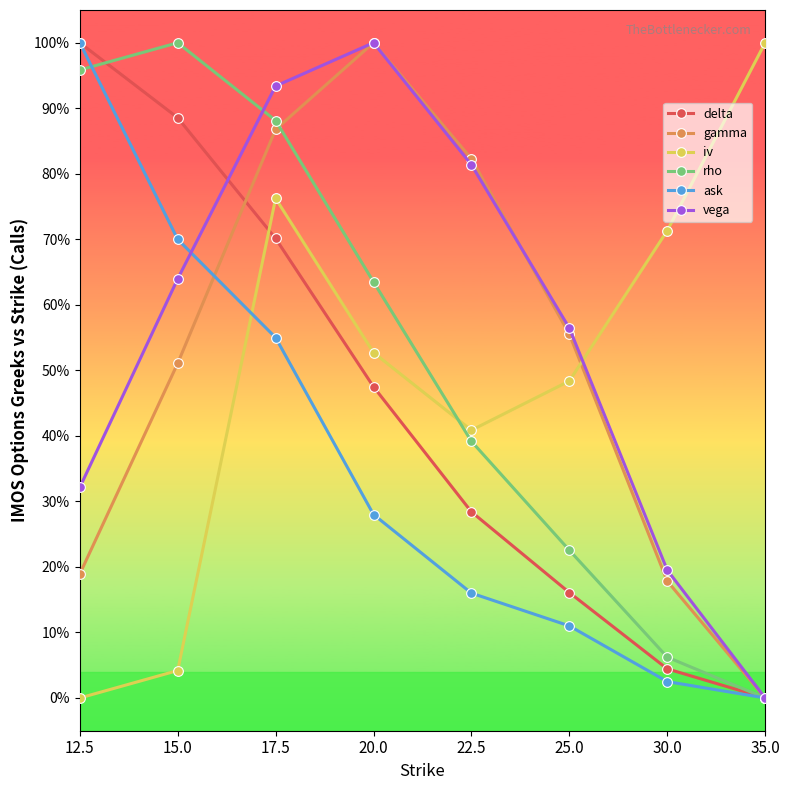

True or false: ask and delta cross at least once.

False